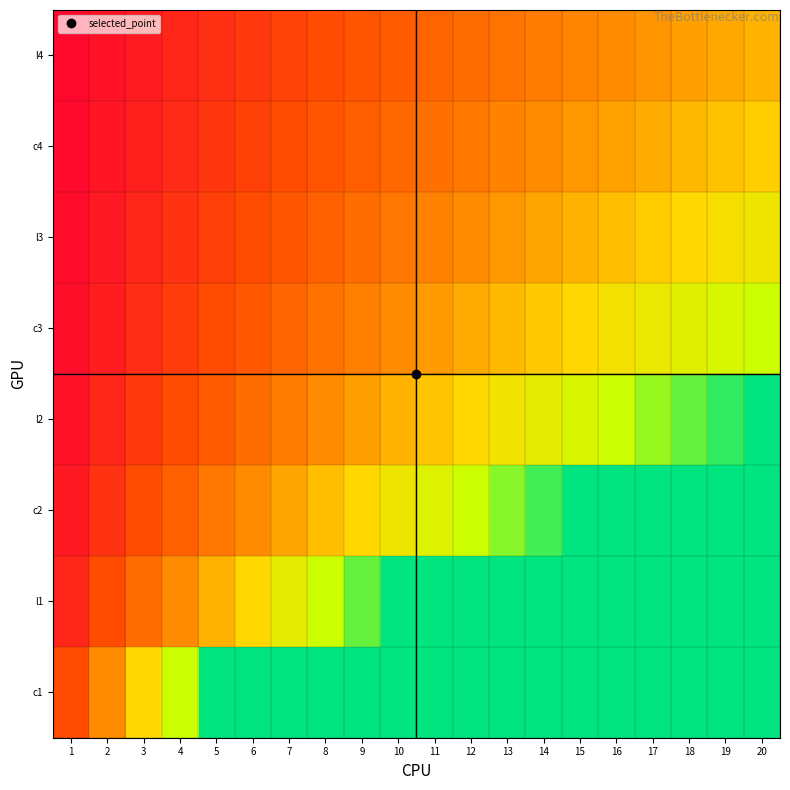

What is the smallest value displayed?

0.1